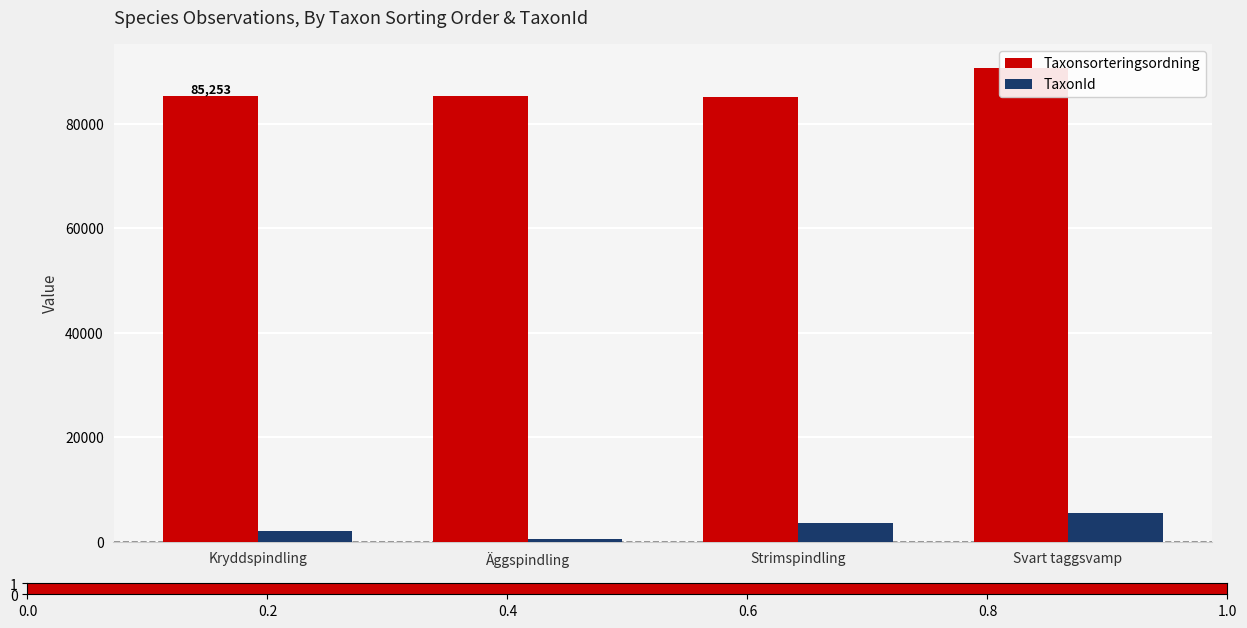

Reading left to right, list all the values displayed in this chart.

Taxonsorteringsordning: Kryddspindling=85253	Äggspindling=85222	Strimspindling=85198	Svart taggsvamp=90697
TaxonId: Kryddspindling=1988	Äggspindling=473	Strimspindling=3624	Svart taggsvamp=5449